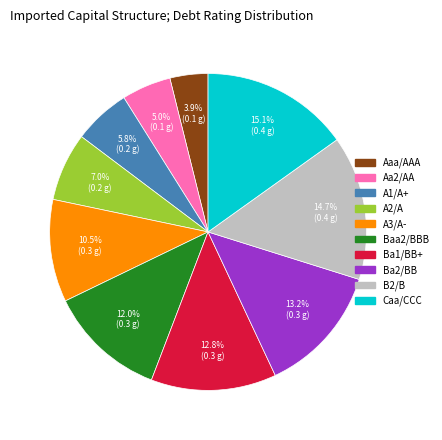

To the nearest percent, what is the average slice percentage?

10%